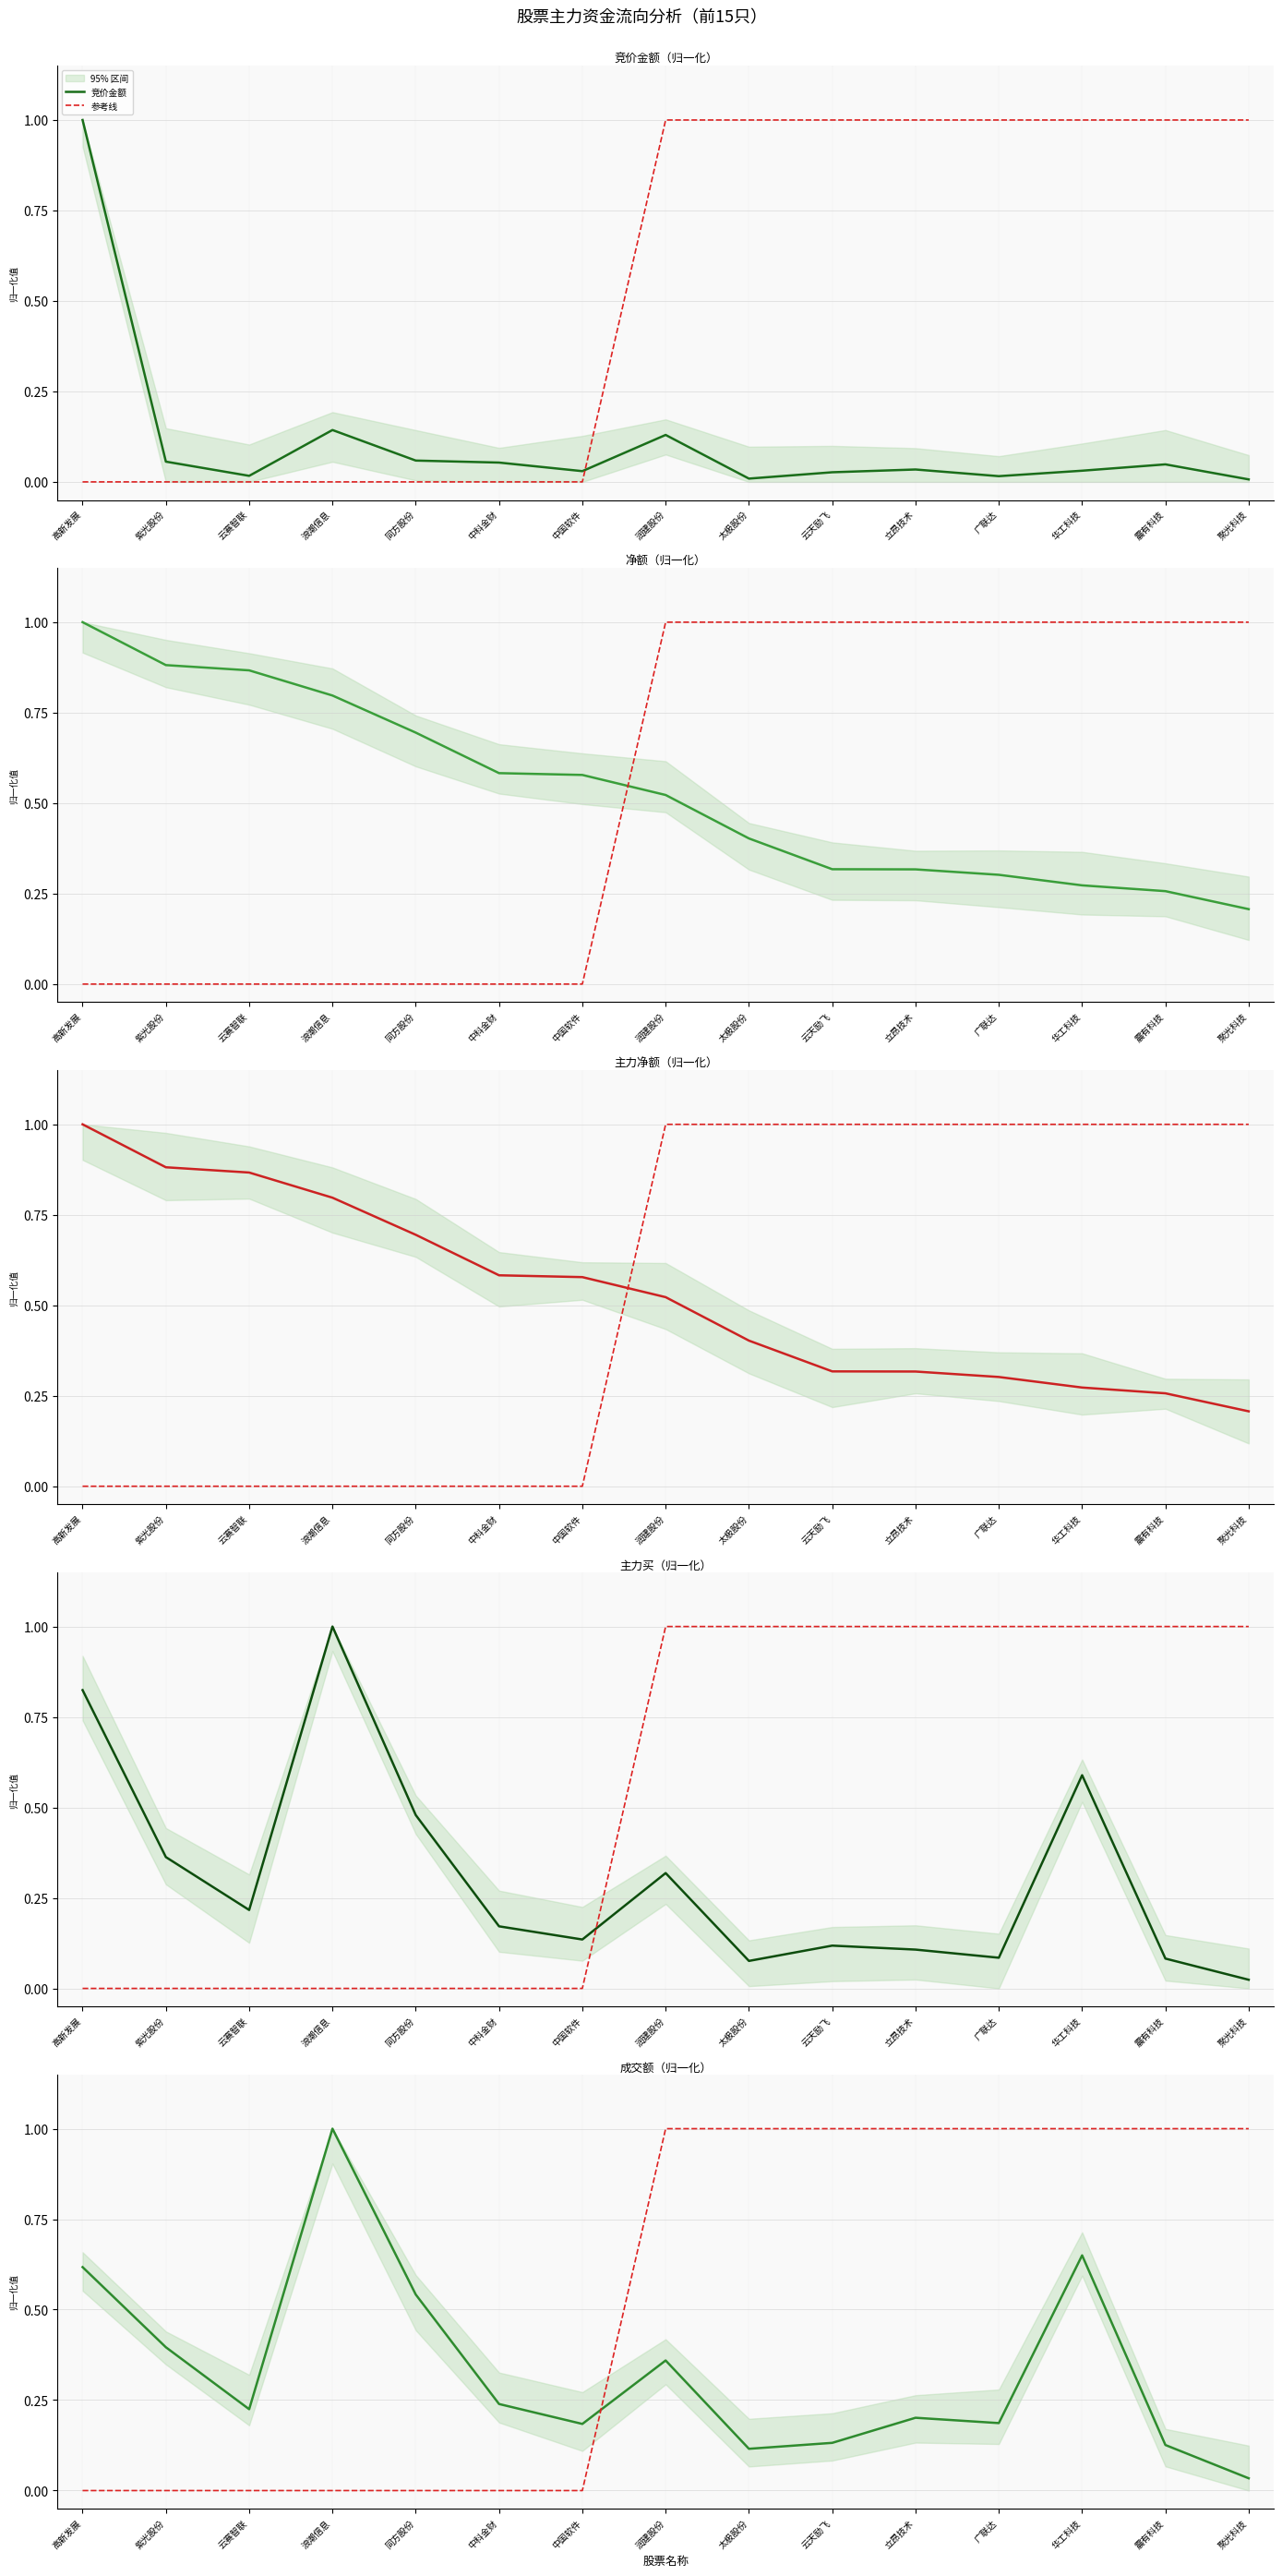

What is the difference between the highest and lowest values at 聚光科技?

1.0